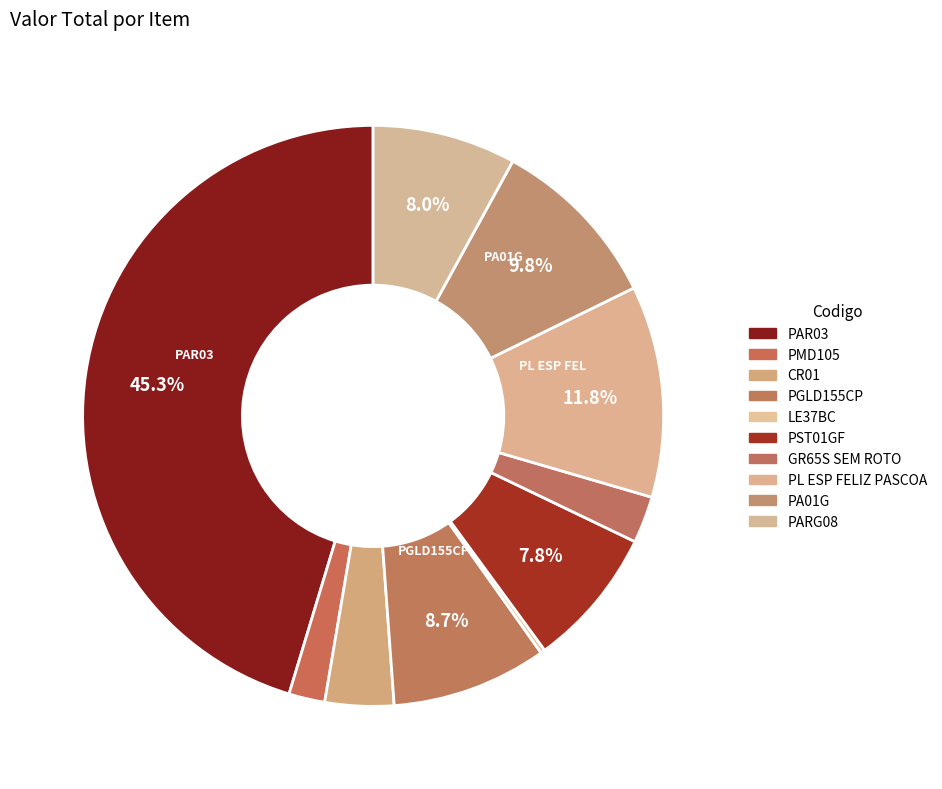

Which category has the smallest portion of the pie?

LE37BC